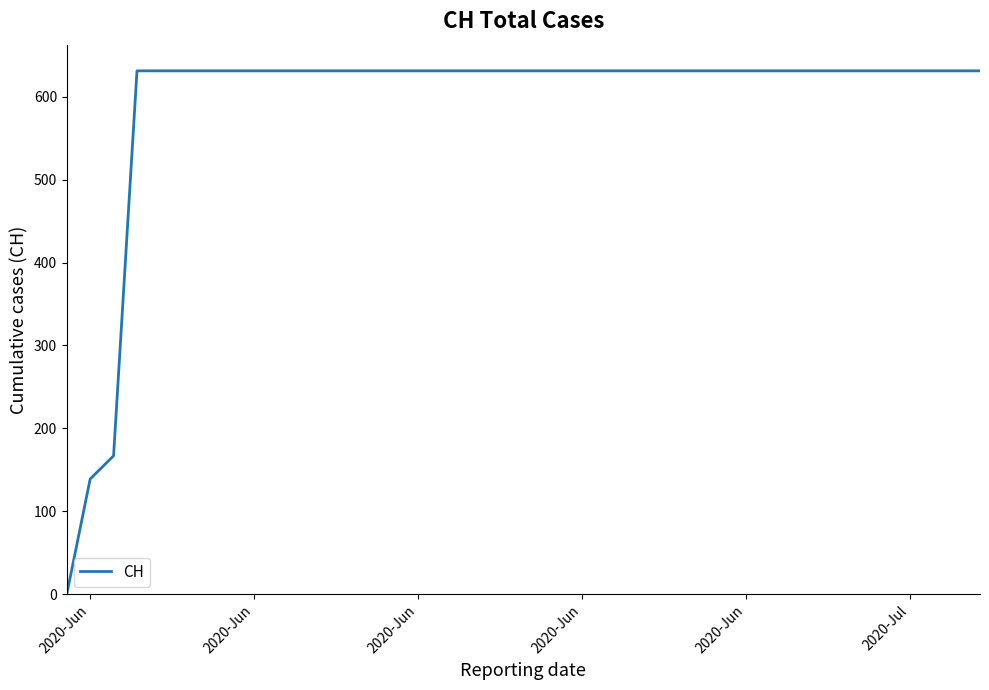

What is the greatest value displayed?

631